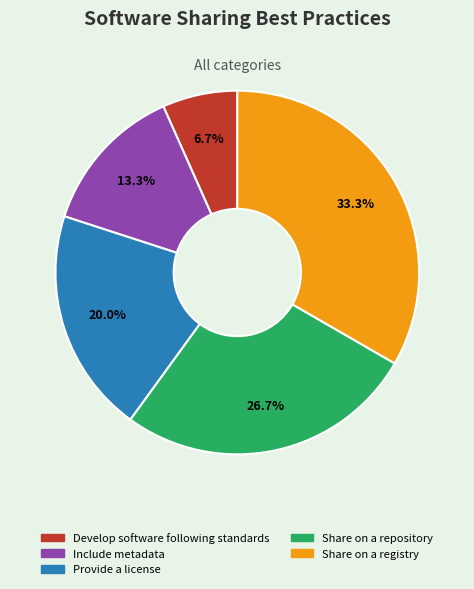

Which slice is the smallest?

Develop software following standards